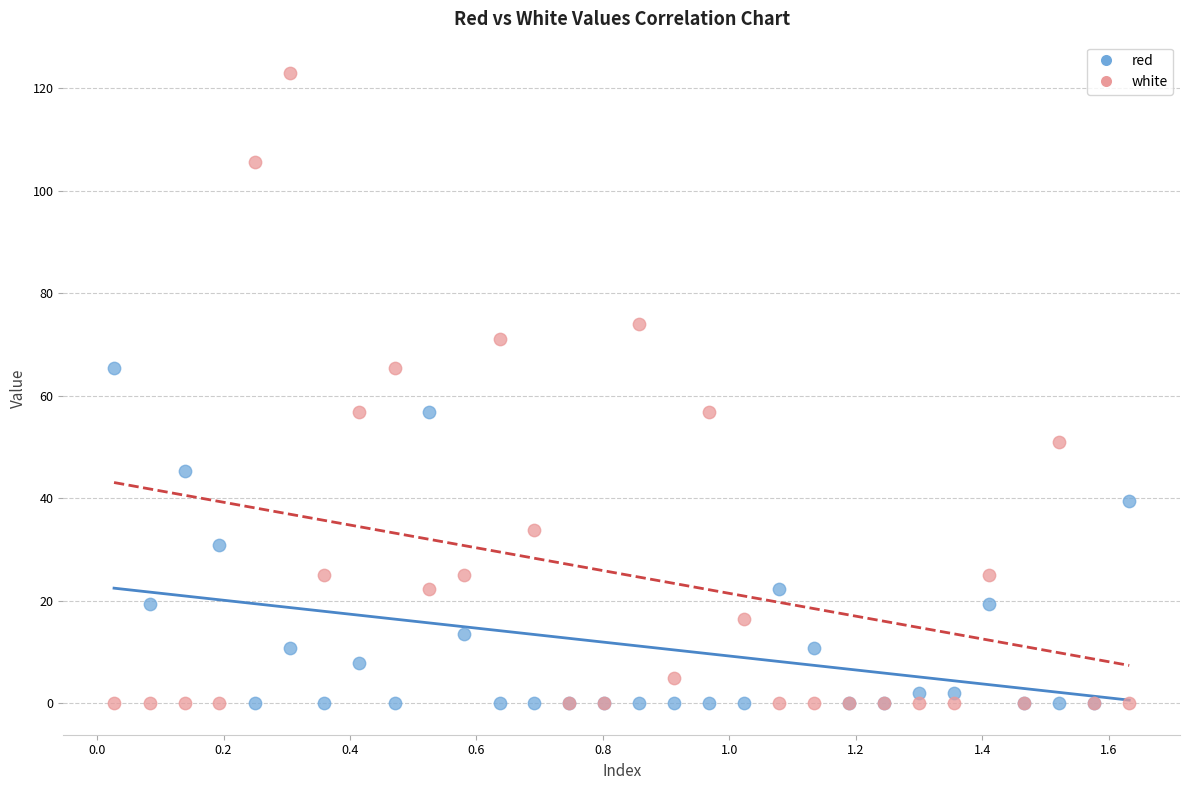

Which series has the largest Y range (max minus min)?

white